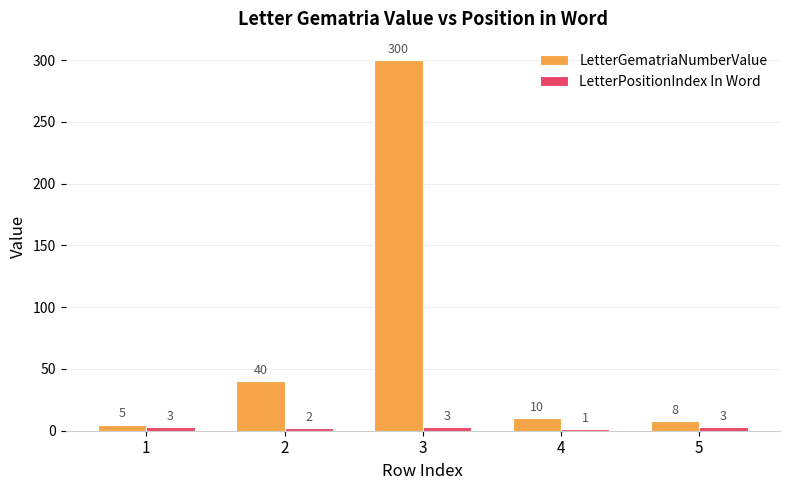

At which label does LetterGematriaNumberValue reach its peak?

3